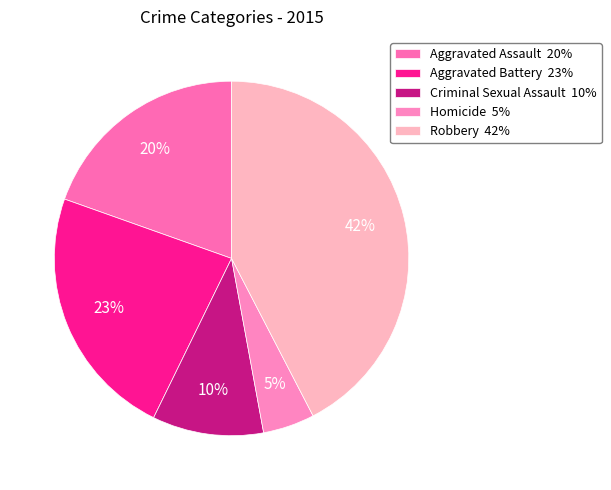

Is there any slice that represents more than half of the pie?

No